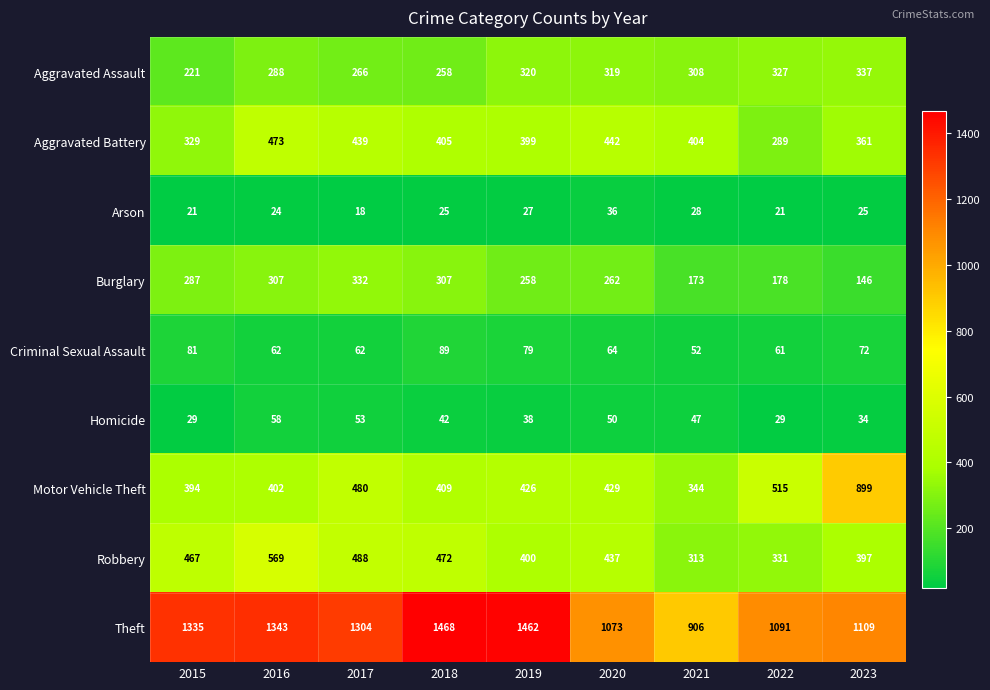

The Criminal Sexual Assault series shows 73 at 2021. True or false?

False